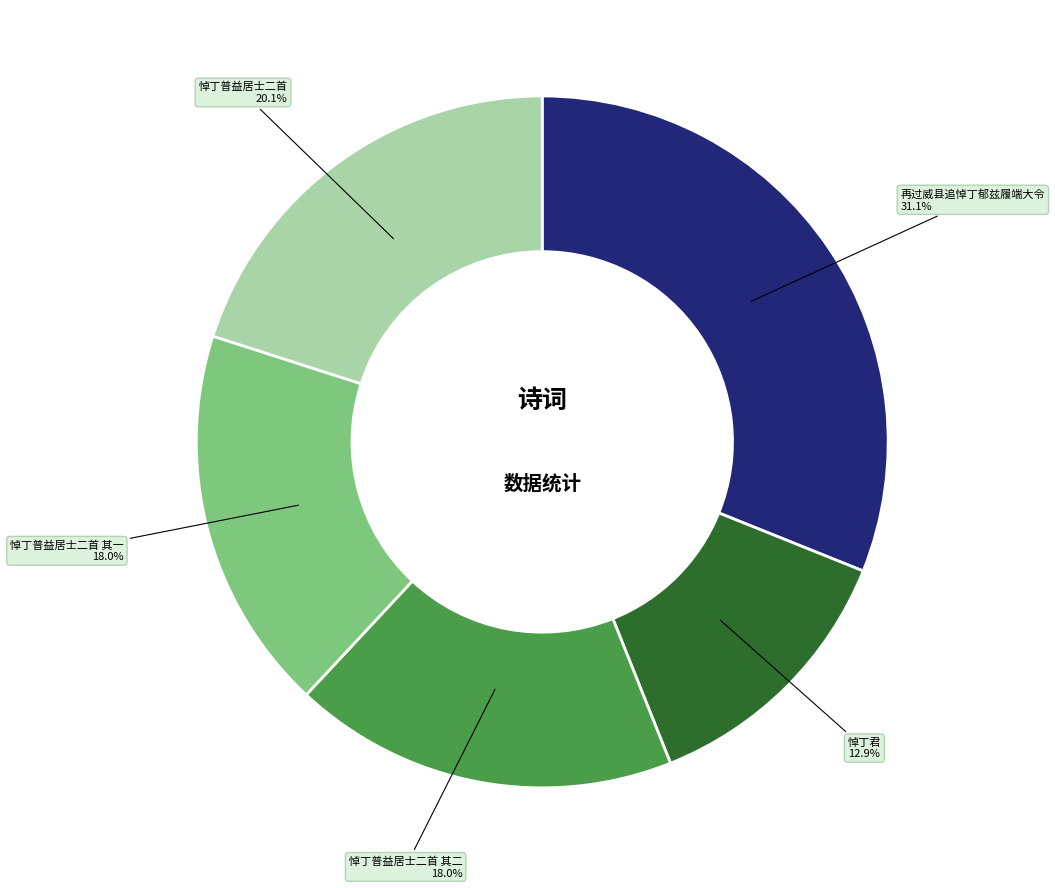

Is there any slice that represents more than half of the pie?

No